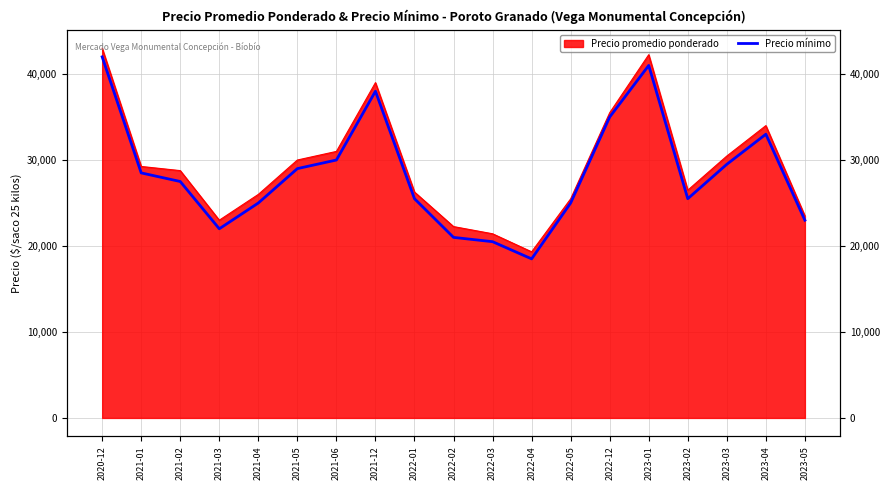

At which category does the data reach its first local peak?

2021-12